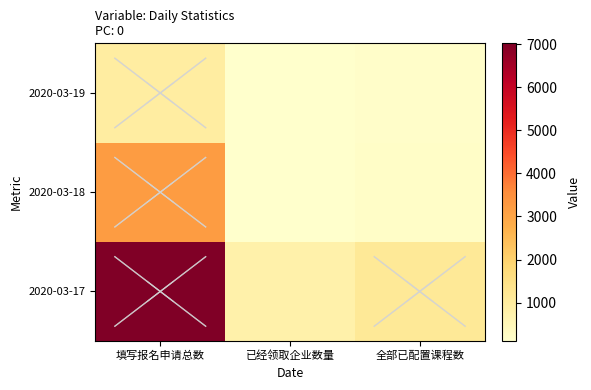

List the series in order of their peak value, lowest first.

2020-03-19, 2020-03-18, 2020-03-17